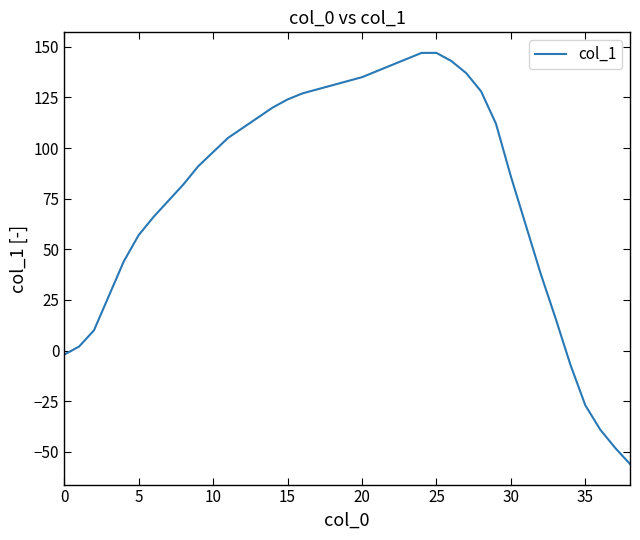

What is the difference between the maximum and minimum values?

203